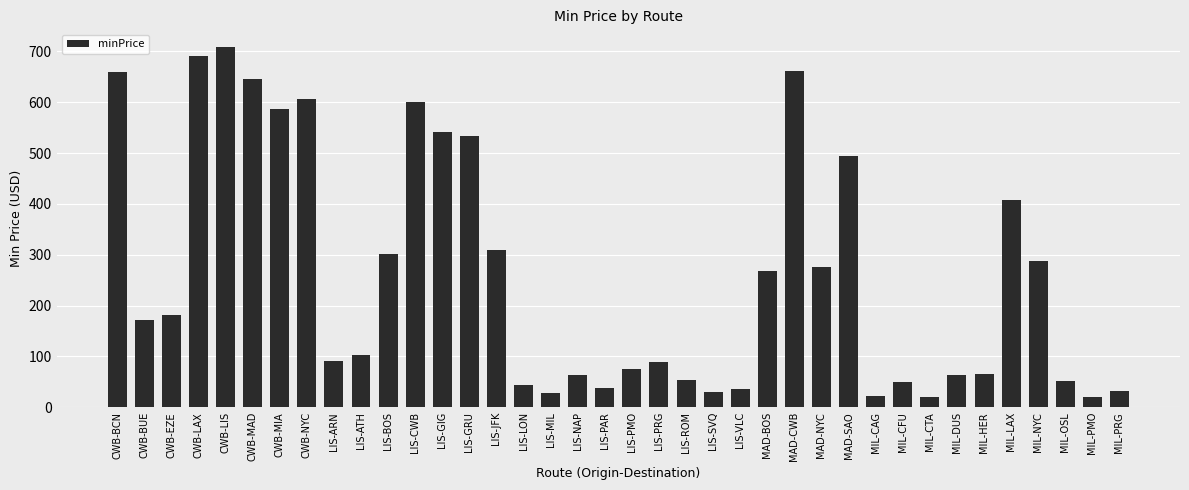

Where does the data first go above 172?

CWB-BCN